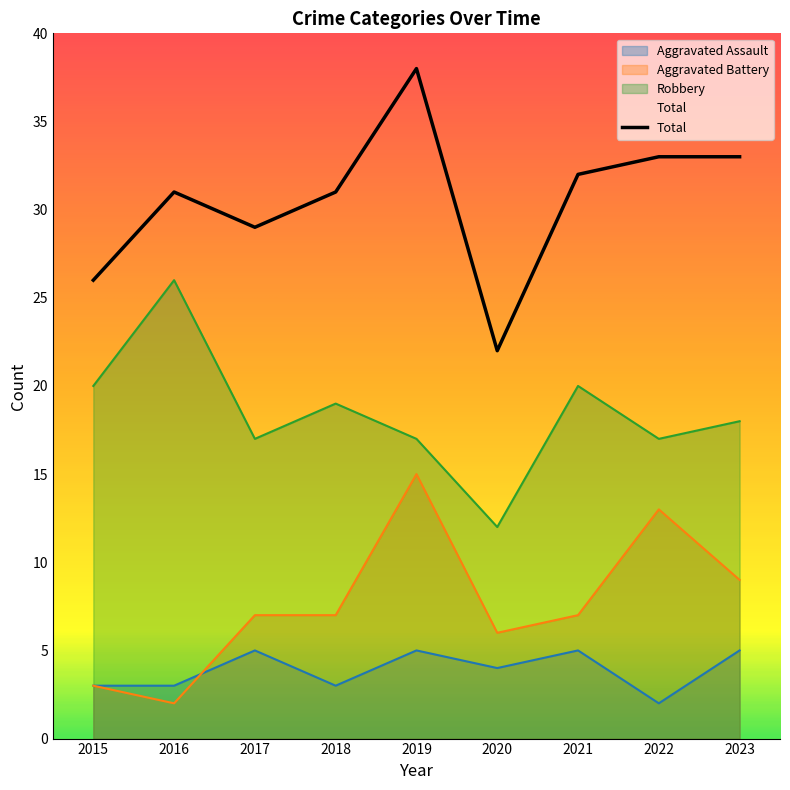

How many values in the Aggravated Battery series exceed 7?

3